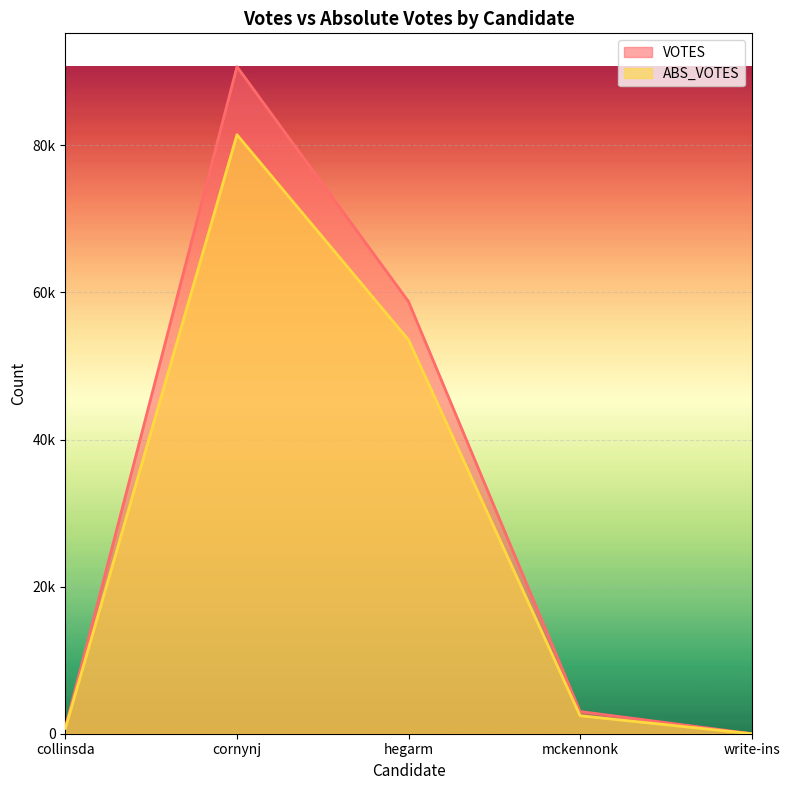

True or false: VOTES and ABS_VOTES cross at least once.

False